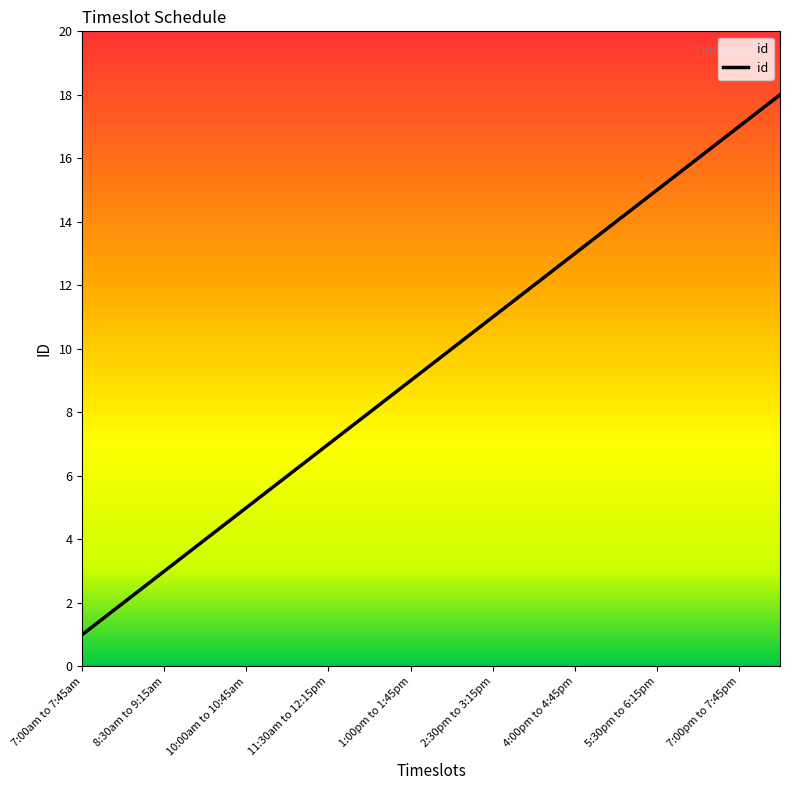

What is the difference between the maximum and minimum values?

17